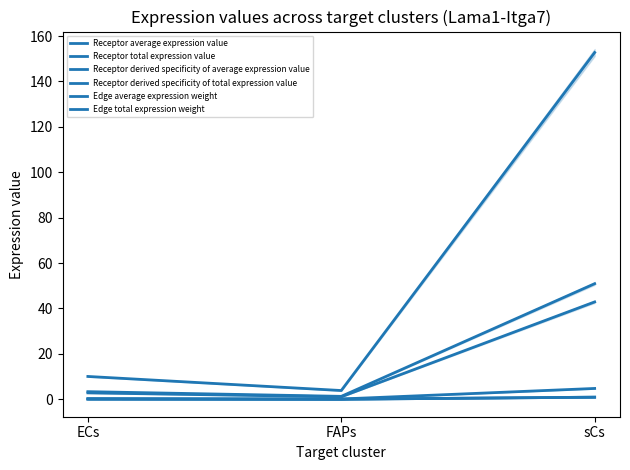

What are all the series names shown in the legend?

Receptor average expression value, Receptor total expression value, Receptor derived specificity of average expression value, Receptor derived specificity of total expression value, Edge average expression weight, Edge total expression weight